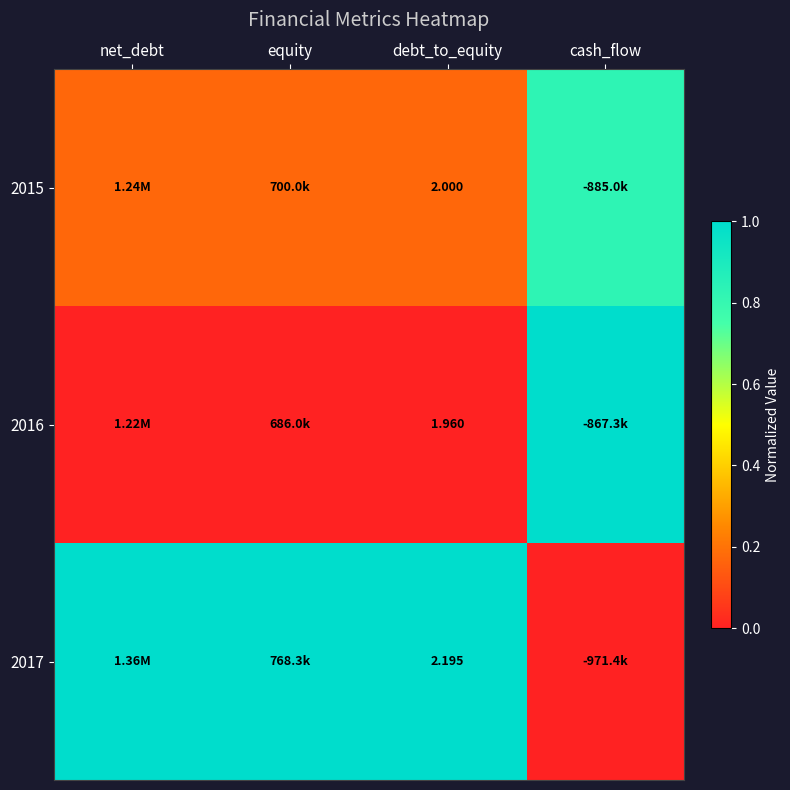

At which category is the sum across all series the highest?

cash_flow